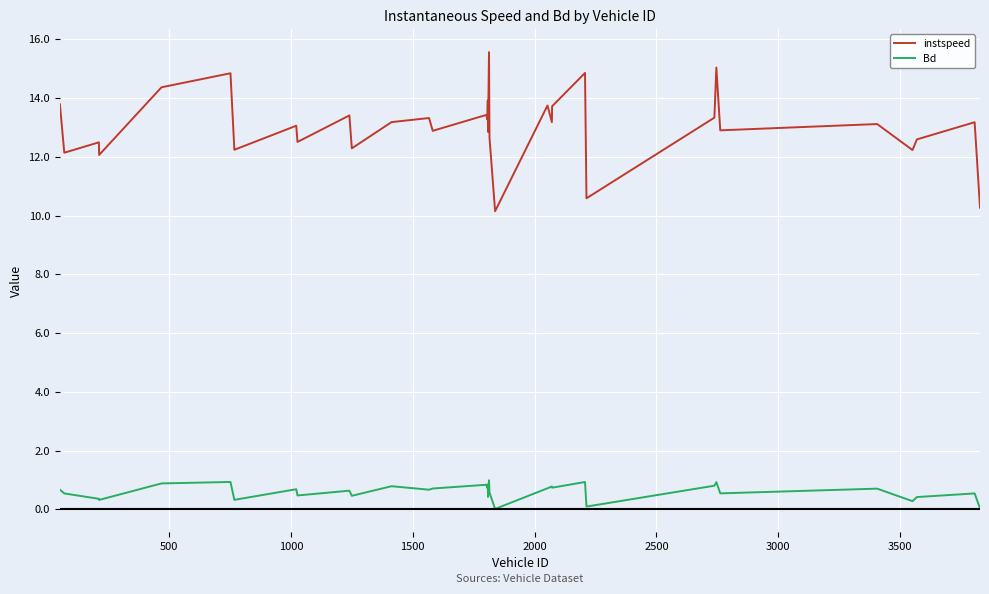

What is the greatest value displayed?

15.6